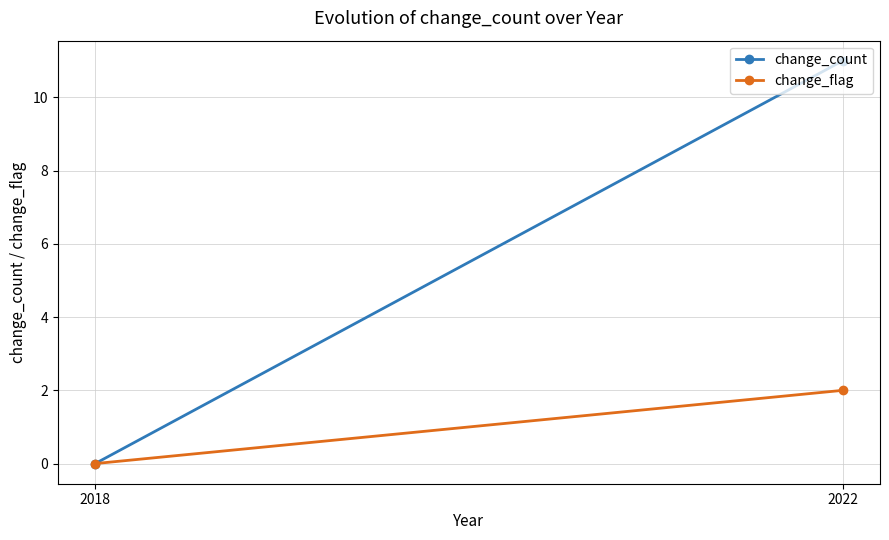

List the series in order of their overall mean, highest first.

change_count, change_flag